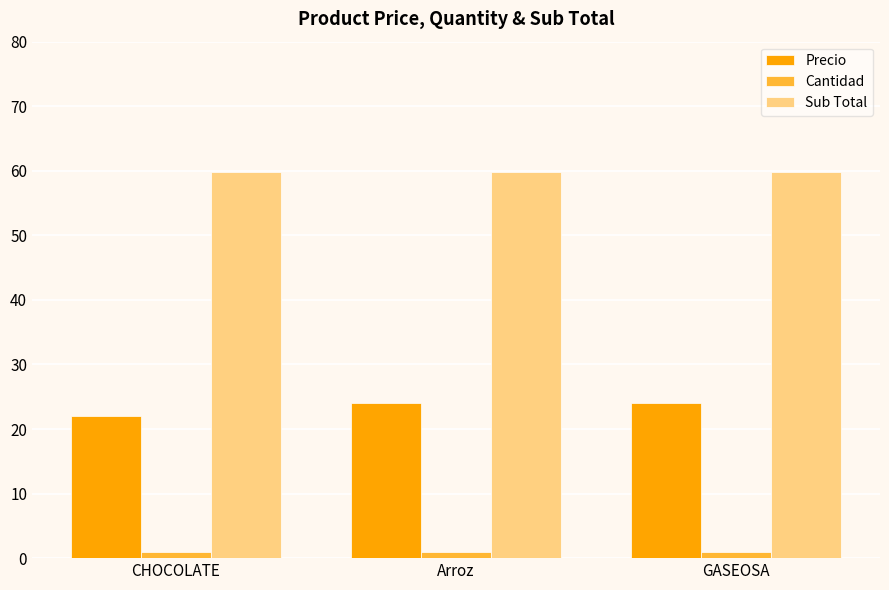

What is the lowest value of the Cantidad series?

1.0